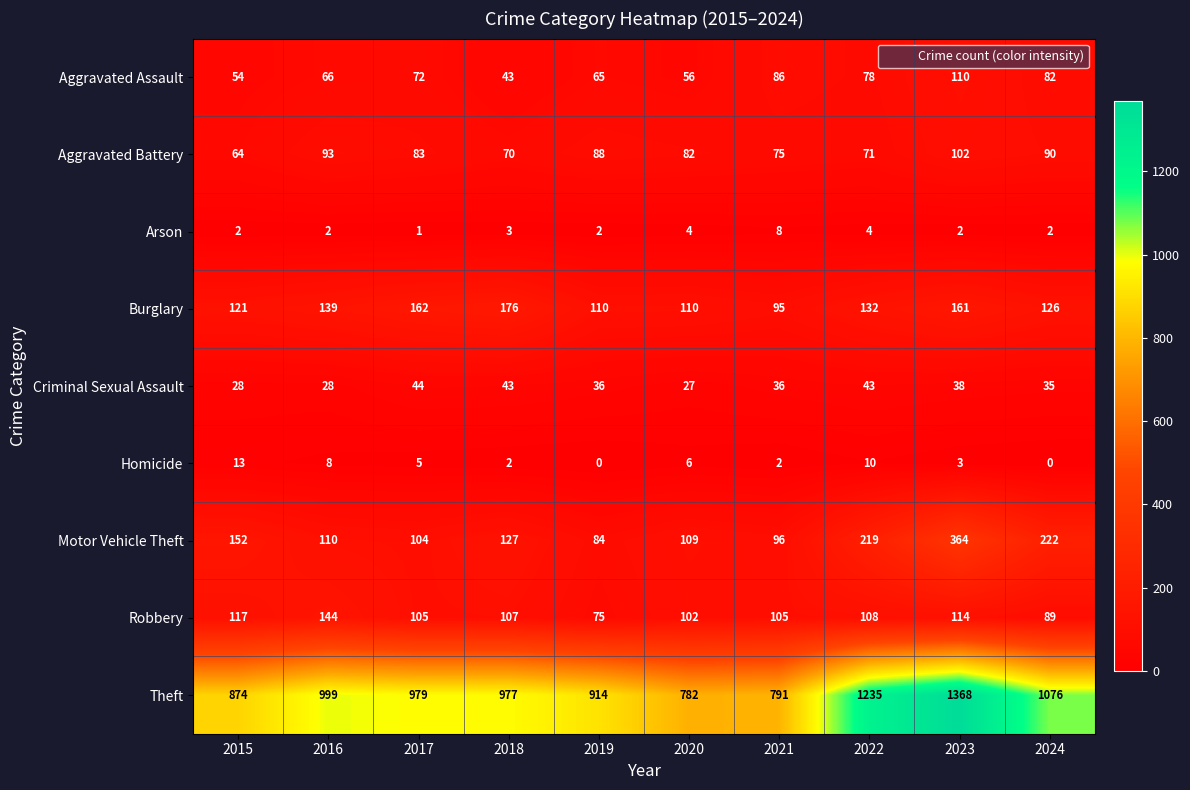

At 2017, list the series in order from smallest to largest.

Arson, Homicide, Criminal Sexual Assault, Aggravated Assault, Aggravated Battery, Motor Vehicle Theft, Robbery, Burglary, Theft